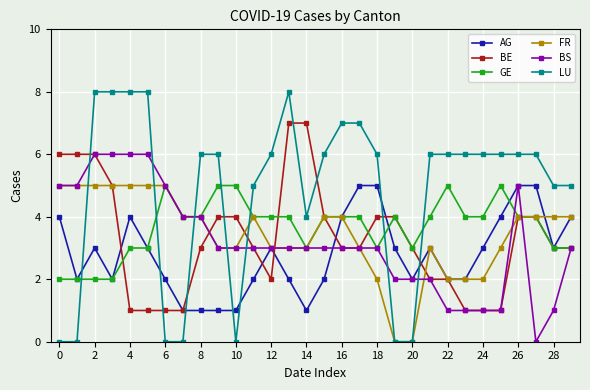

How many data points does each series have?

30